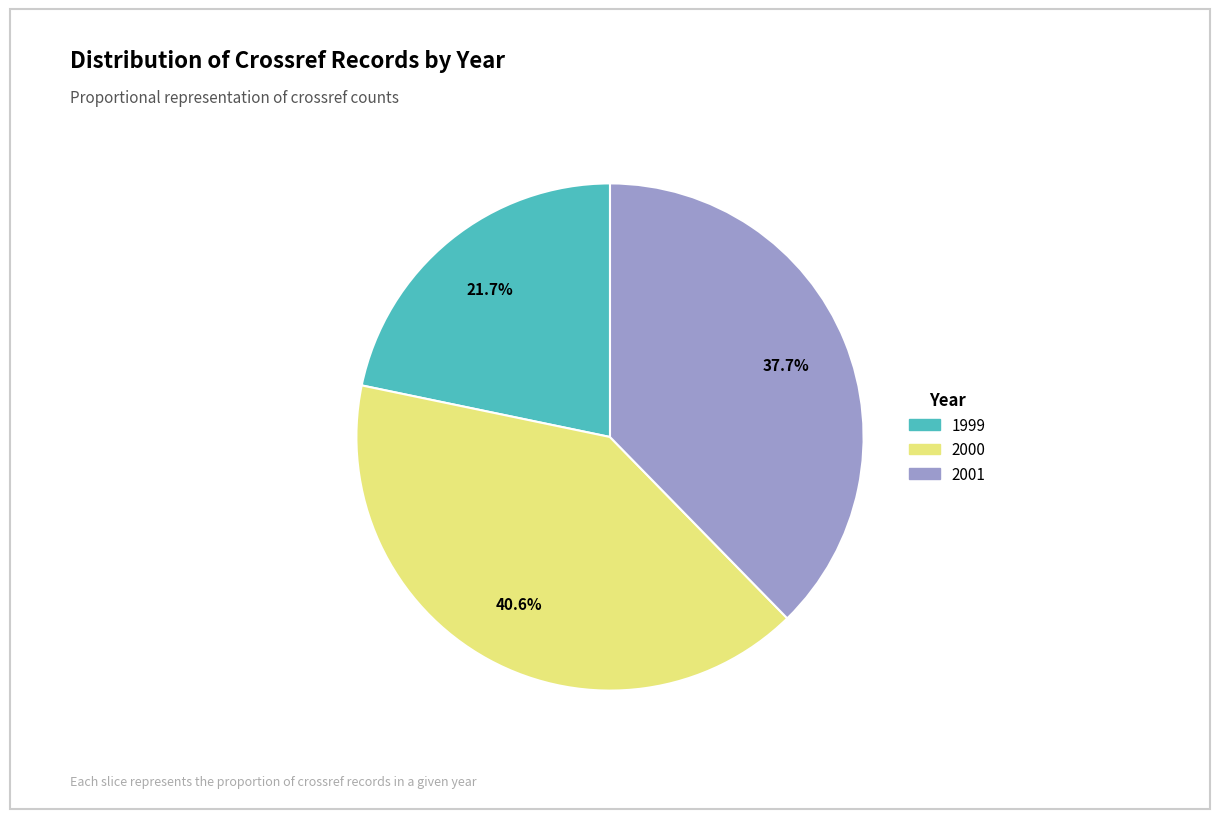

Which slice is the largest?

2000